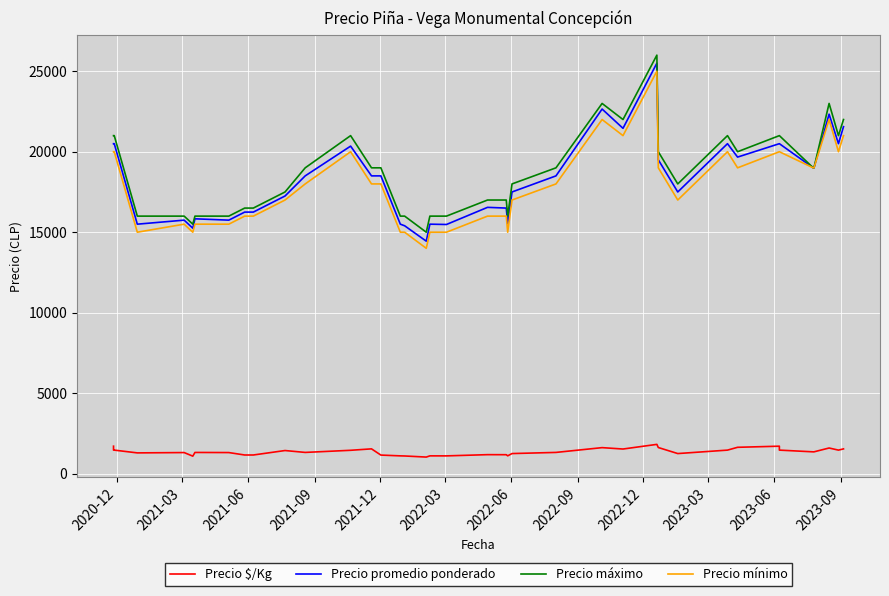

Rank the series by their maximum value, from highest to lowest.

Precio máximo, Precio promedio ponderado, Precio mínimo, Precio $/Kg